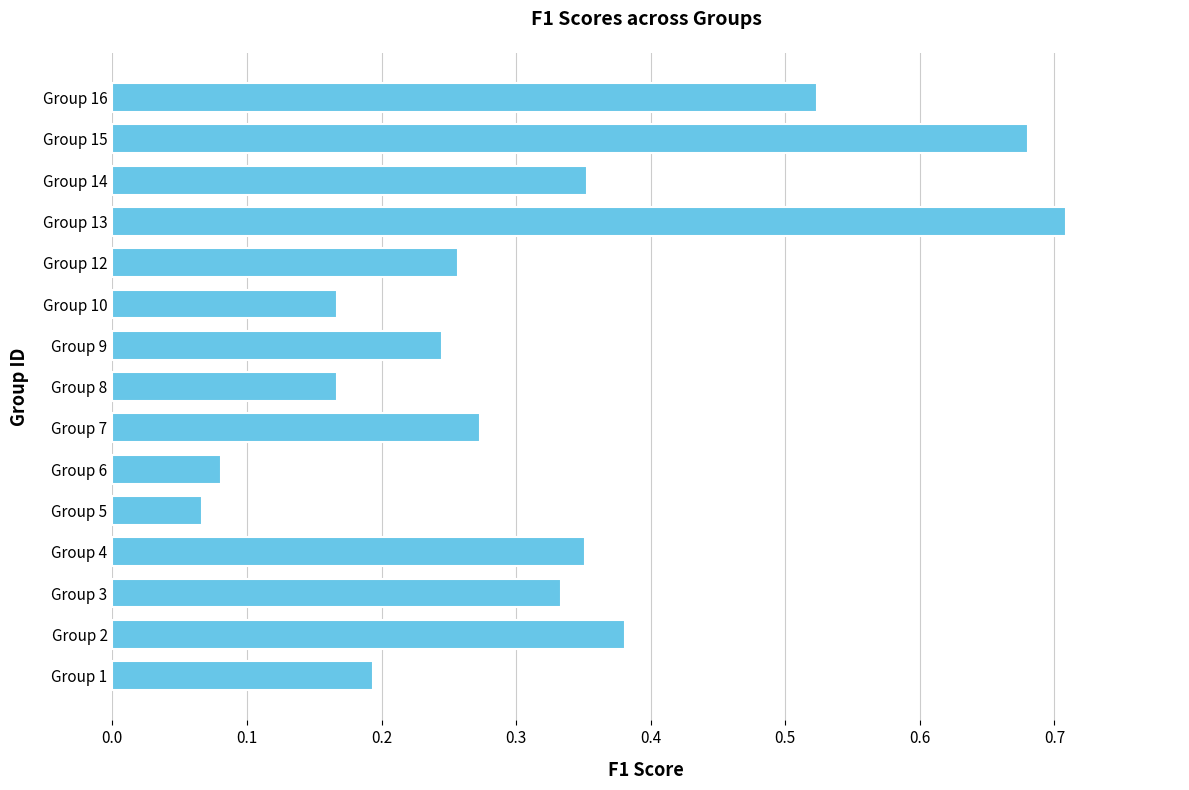

At which label is the value closest to 0?

Group 5